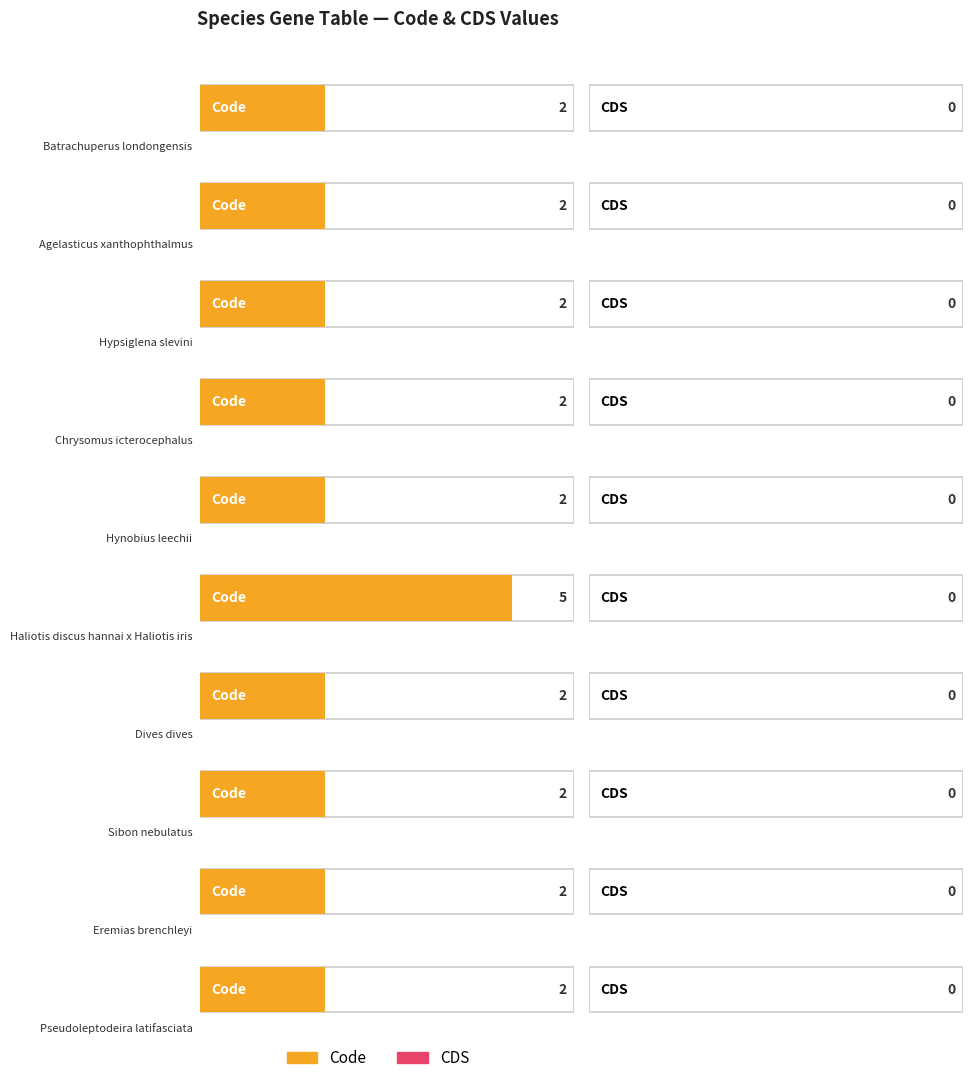

List the labels in order of Code value, largest first.

Haliotis discus hannai x Haliotis iris, Batrachuperus londongensis, Agelasticus xanthophthalmus, Hypsiglena slevini, Chrysomus icterocephalus, Hynobius leechii, Dives dives, Sibon nebulatus, Eremias brenchleyi, Pseudoleptodeira latifasciata